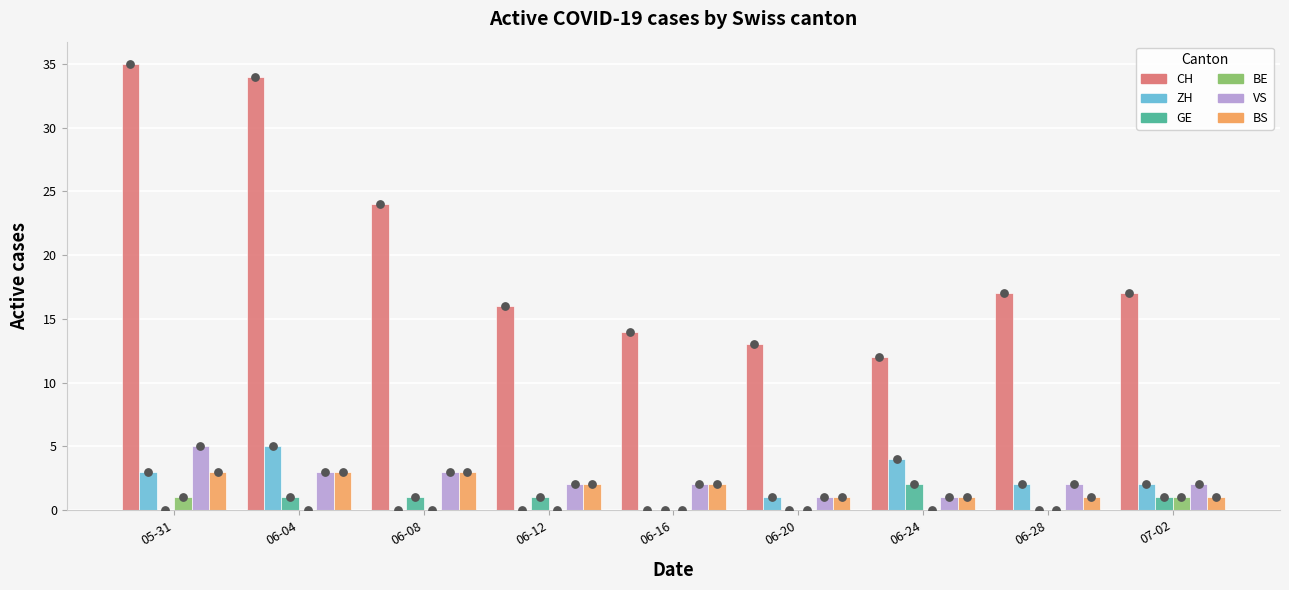

Is the value of VS at 06-16 greater than the value of BE at 06-12?

Yes